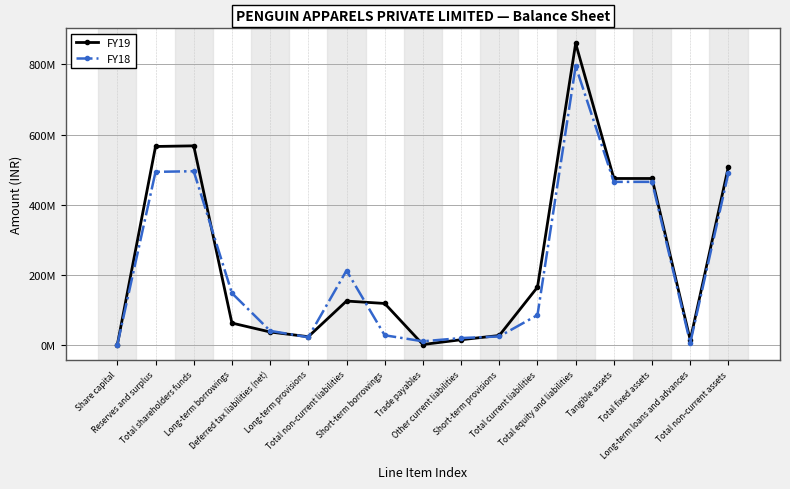

Which series changed the most between Reserves and surplus and Total non-current assets?

FY19